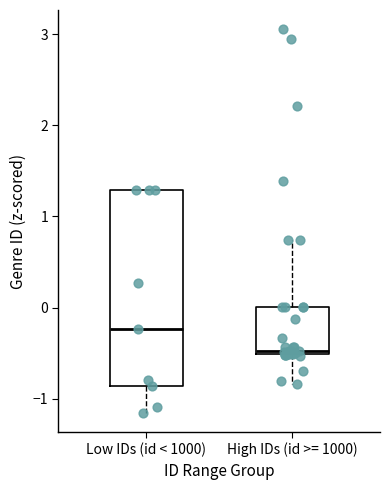

Reading left to right, transcribe this box plot: for each box, give where its median line is, the range the box spans, and where its two whiskers end, as read against the y-axis. The values are not printed on the chart, so give them approximately, as read against the axis.

Low IDs (id < 1000): median -0.2, box -0.9 to 1.3, whiskers -1.2 to 1.3
High IDs (id >= 1000): median -0.5 (just above the box's lower edge), box -0.5 to 0.0, whiskers -0.8 to 0.7